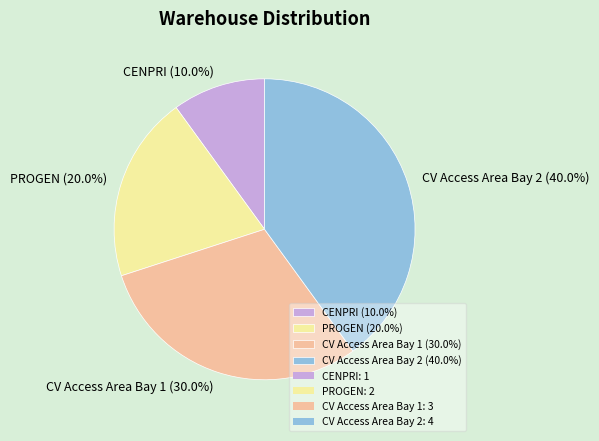

Rank the categories by value from highest to lowest.

CV Access Area Bay 2, CV Access Area Bay 1, PROGEN, CENPRI